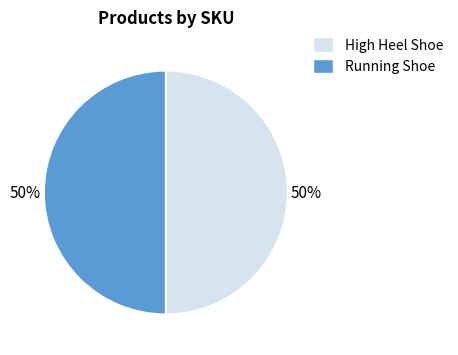

Approximately how many times larger is the value at High Heel Shoe compared to Running Shoe?

1.0